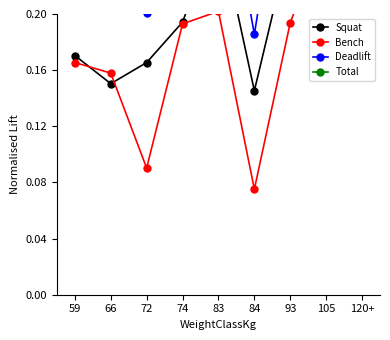

Does the chart display data point markers on the line(s)?

Yes